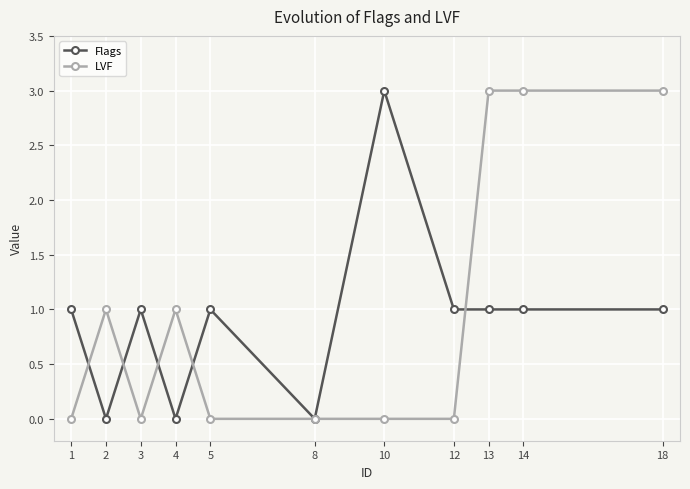

What is the average value of the Flags series?

1